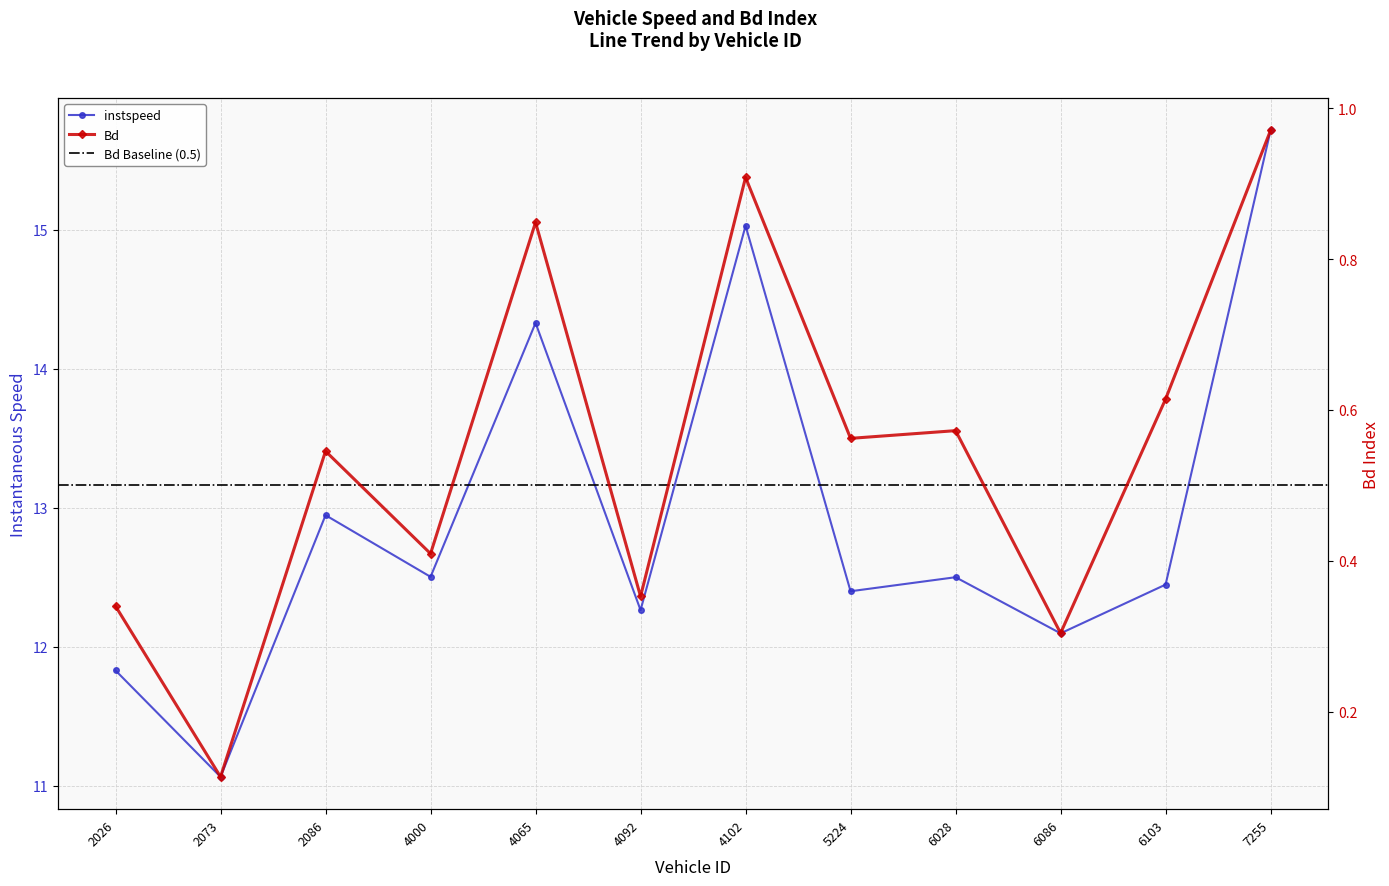

At 5224.0, list the series in order from smallest to largest.

Bd, instspeed